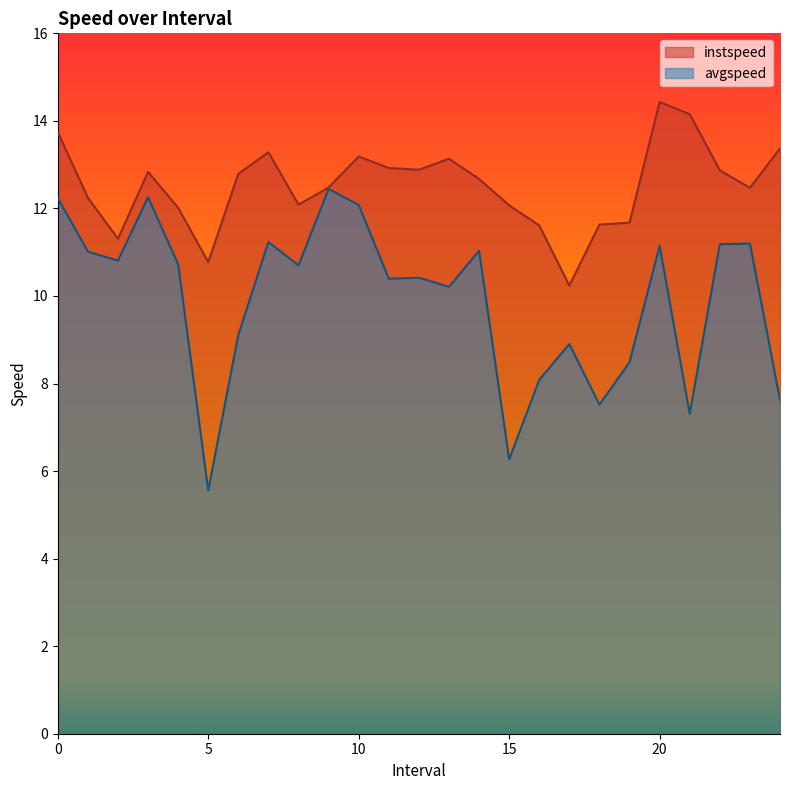

What is the maximum value shown in the chart?

14.4